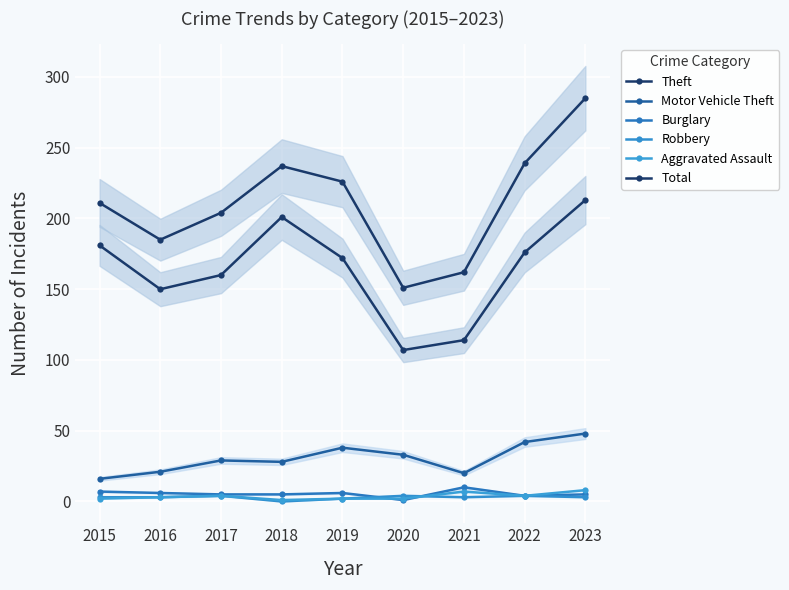

Count the number of data series in this chart.

6